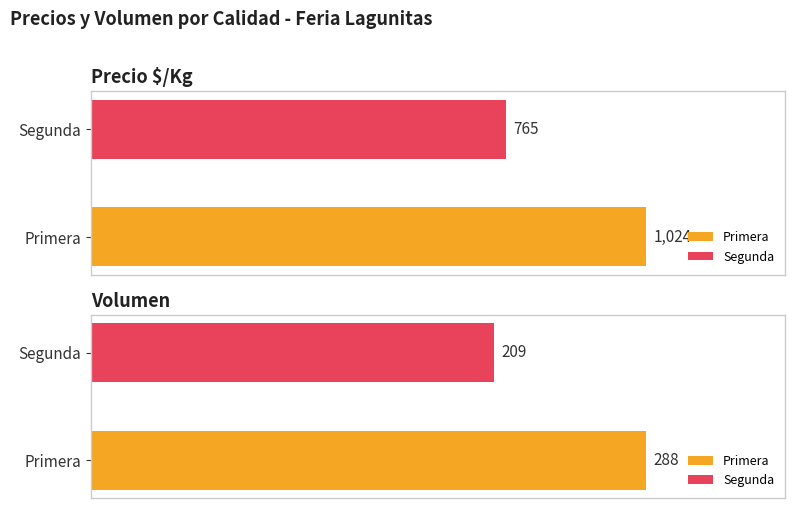

Which category has the highest value in the Precio promedio ponderado series?

Primera